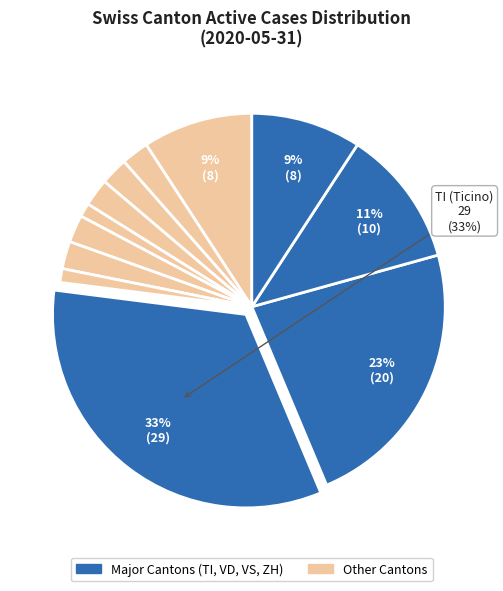

Is there a majority slice in this chart?

No